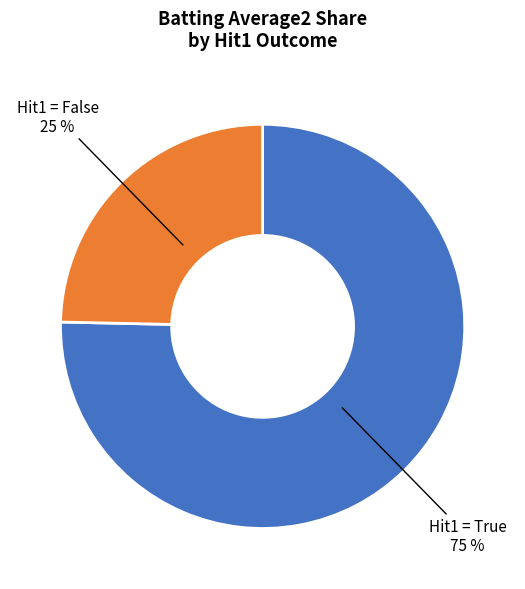

Is there a majority slice in this chart?

Yes